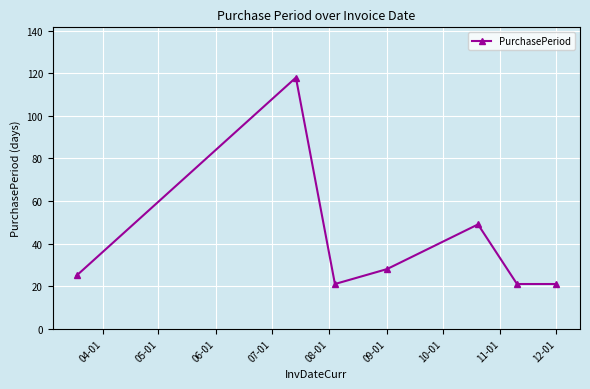

Does the chart display data point markers on the line(s)?

Yes